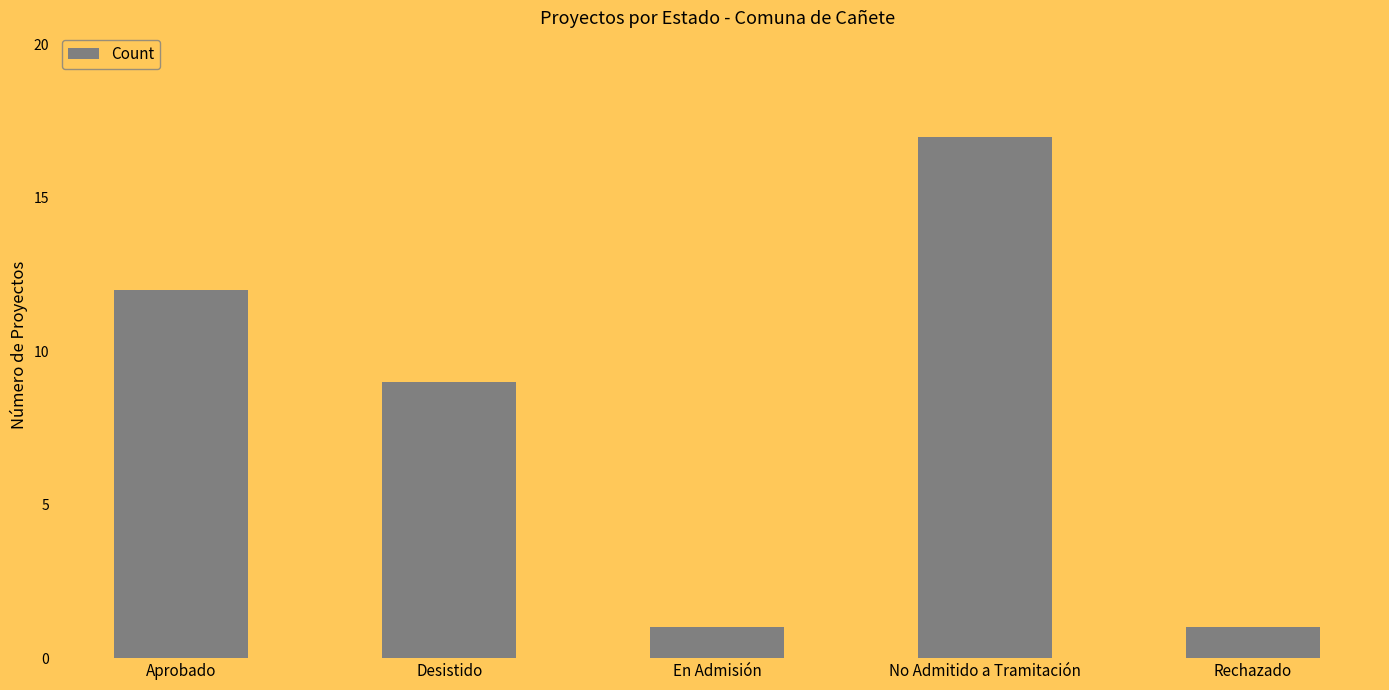

What is the label of the 4th bar from the right?

Desistido